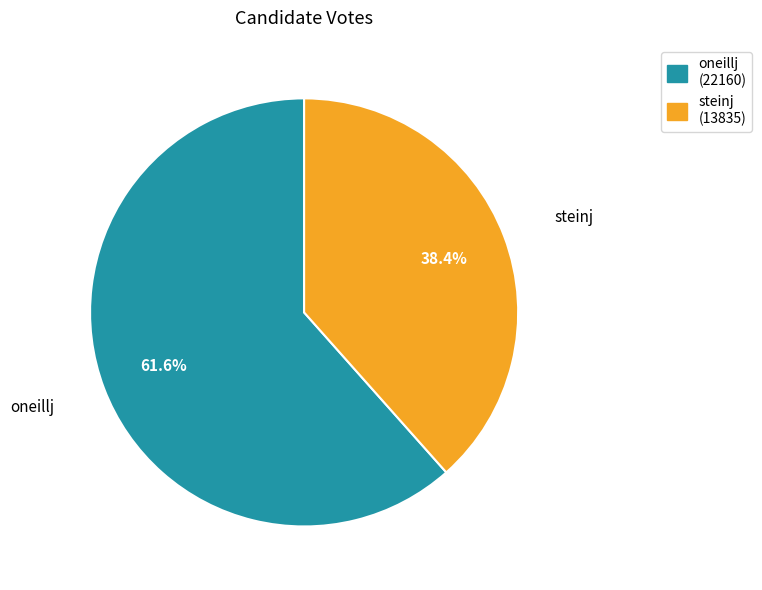

What is the majority slice?

oneillj